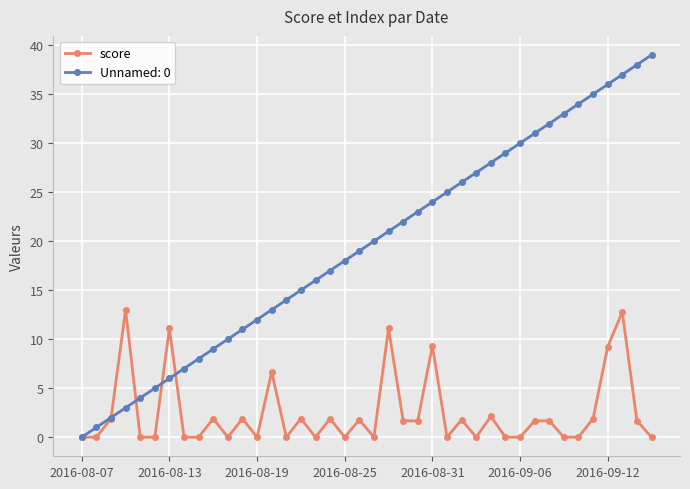

What is the greatest value displayed?

39.0